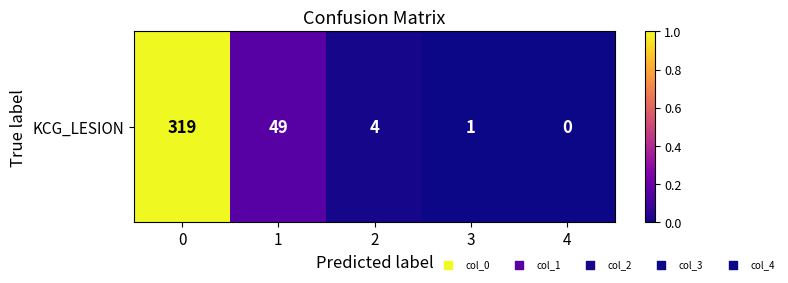

Between 4 and 2, which is larger?

2